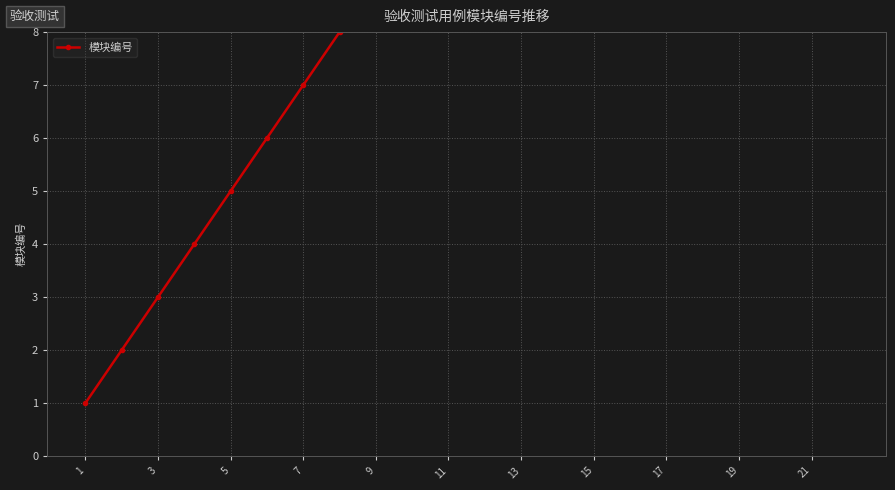

The chart shows a value of 20 at 19. True or false?

True